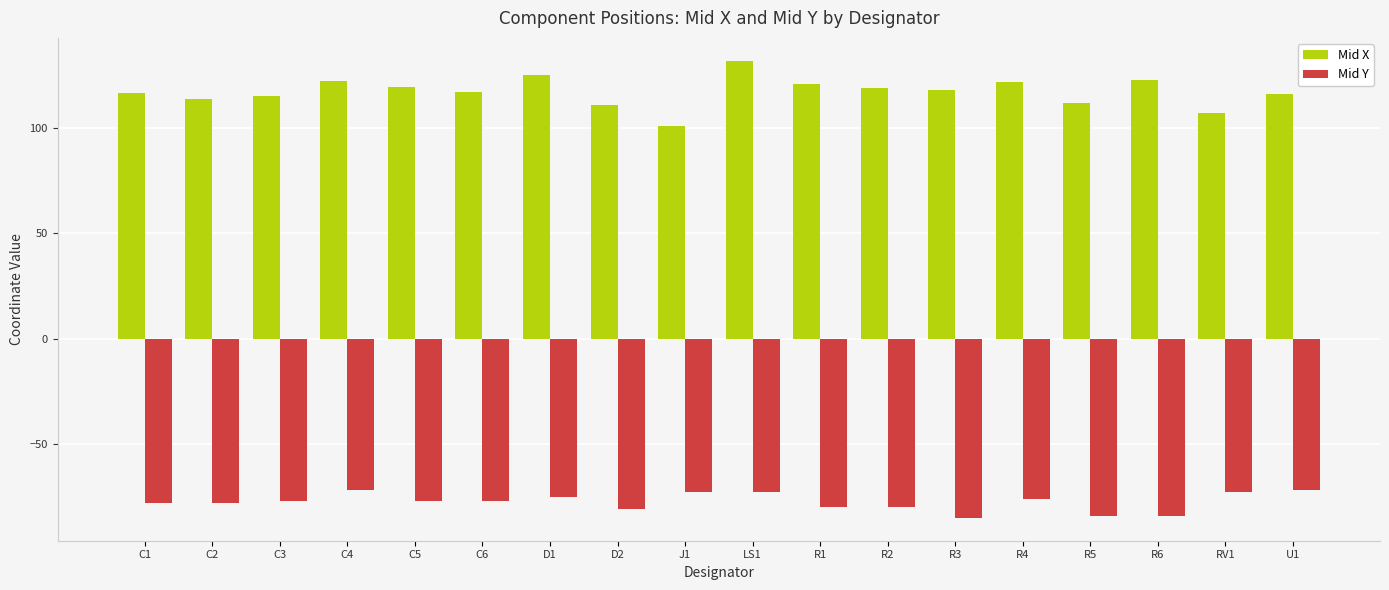

What is the smallest value displayed?

-85.0